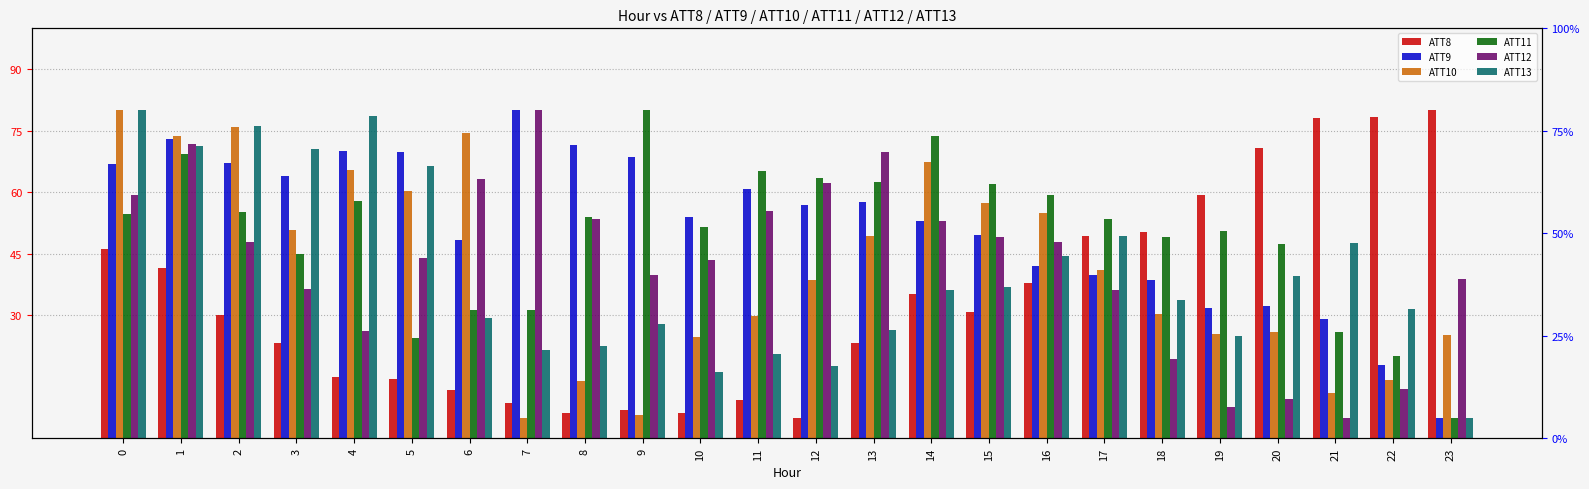

What is the sum of all ATT12 values?

1031.5